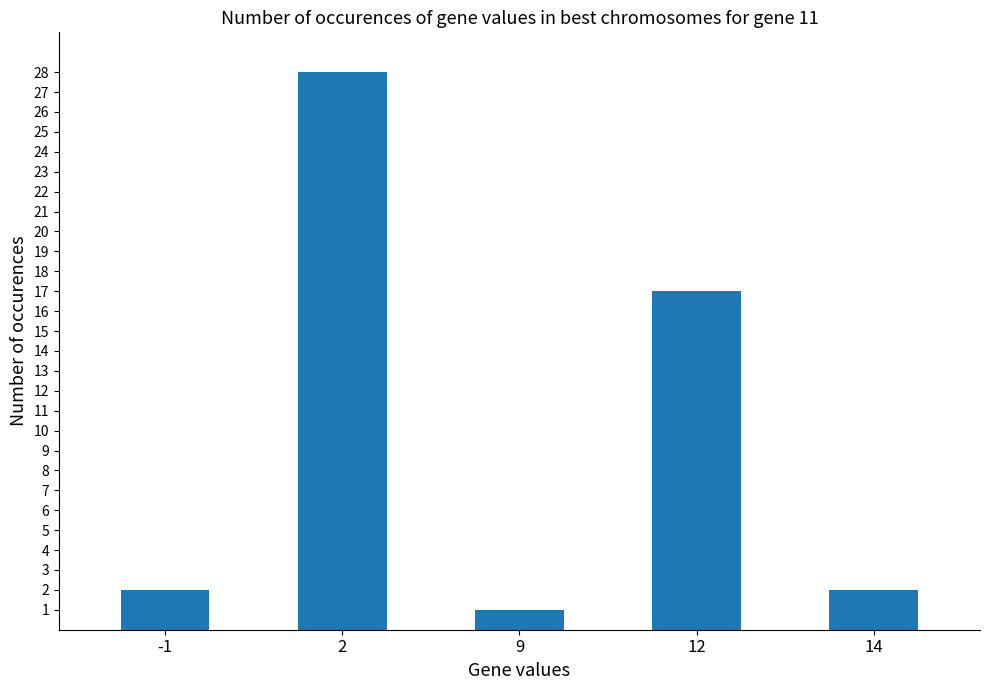

What is the sum of the values at 9 and 2?

29